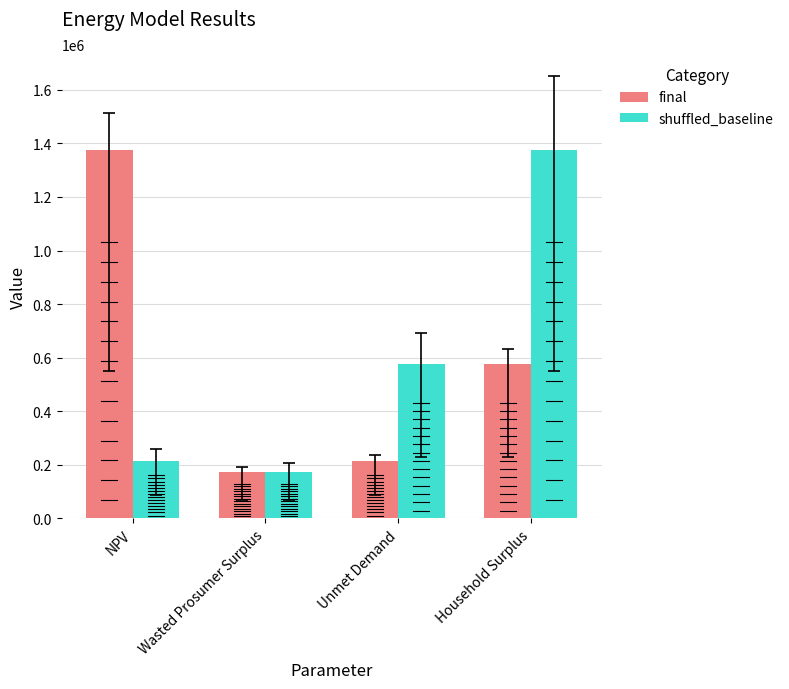

Are the bars horizontal?

No